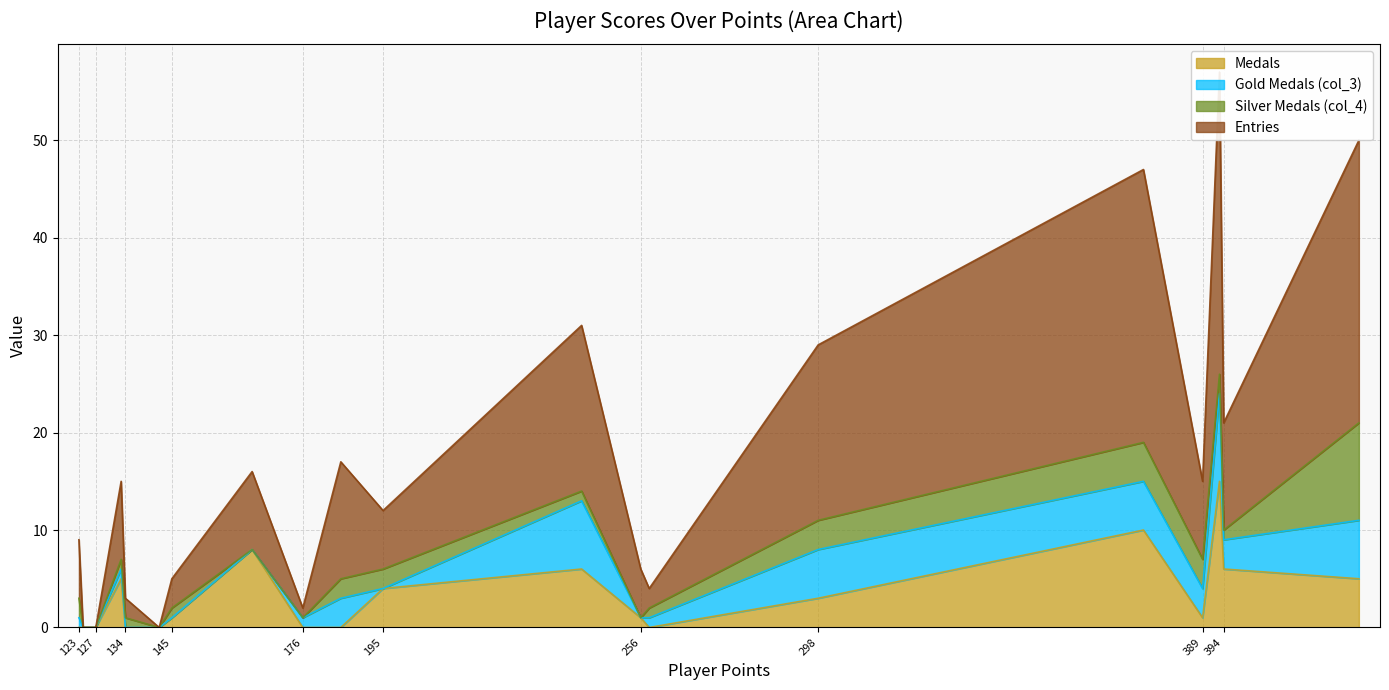

What is the maximum value for Medals?

15